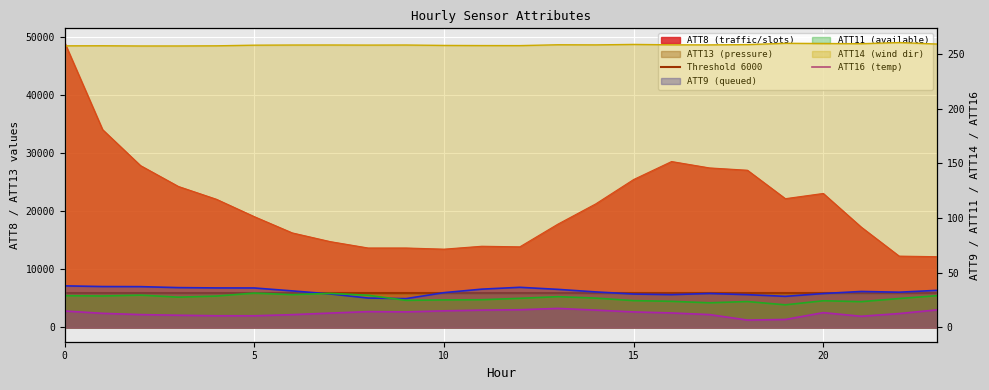

Rank the series by their maximum value, from highest to lowest.

ATT8, ATT13, ATT14, ATT9, ATT11, ATT16